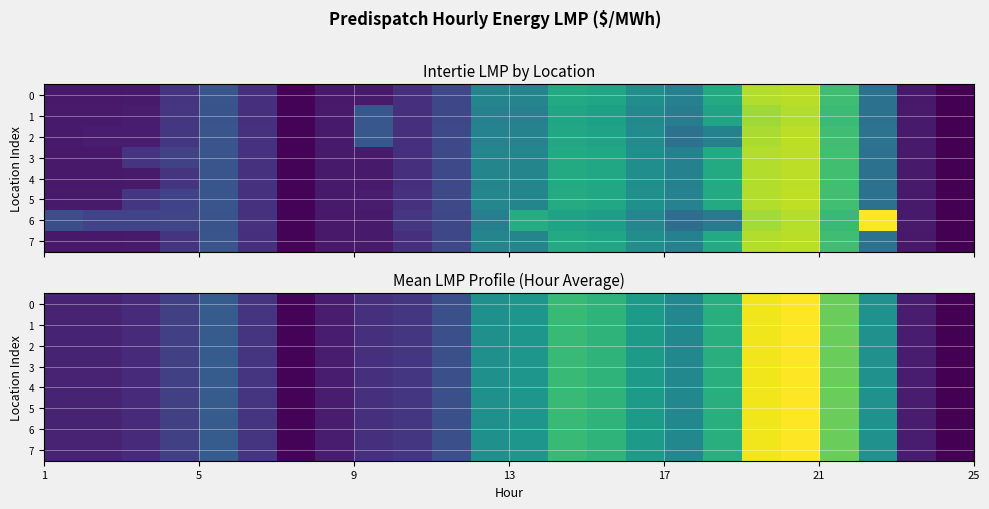

How many data points in 7 are above 37?

12